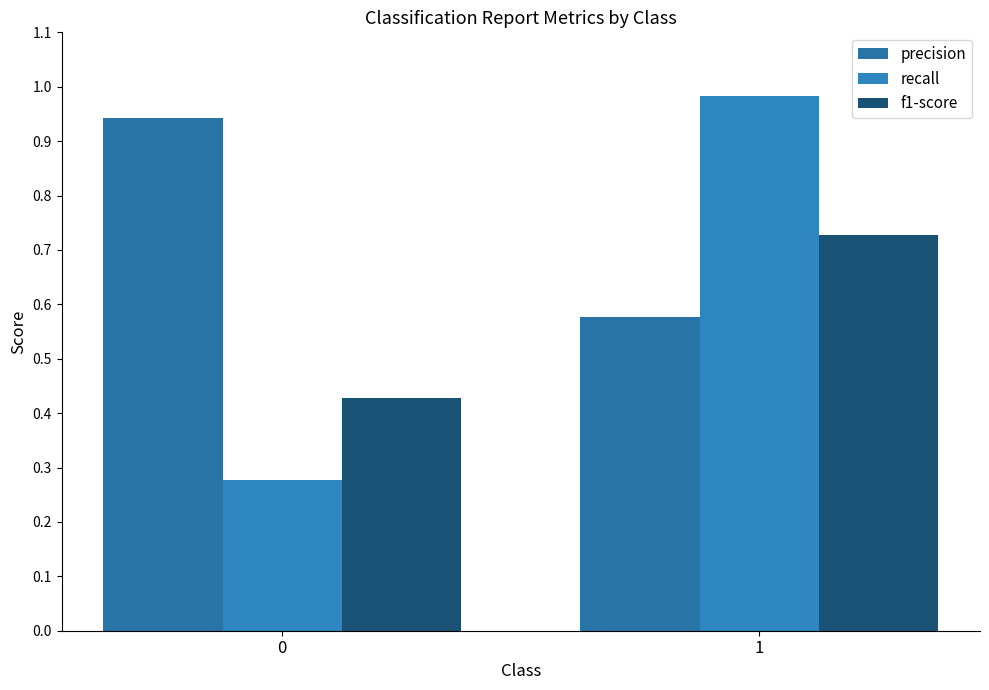

Reading right to left, transcribe all the data shown in this chart.

precision: 1=0.6	0=0.9
recall: 1=1.0	0=0.3
f1-score: 1=0.7	0=0.4